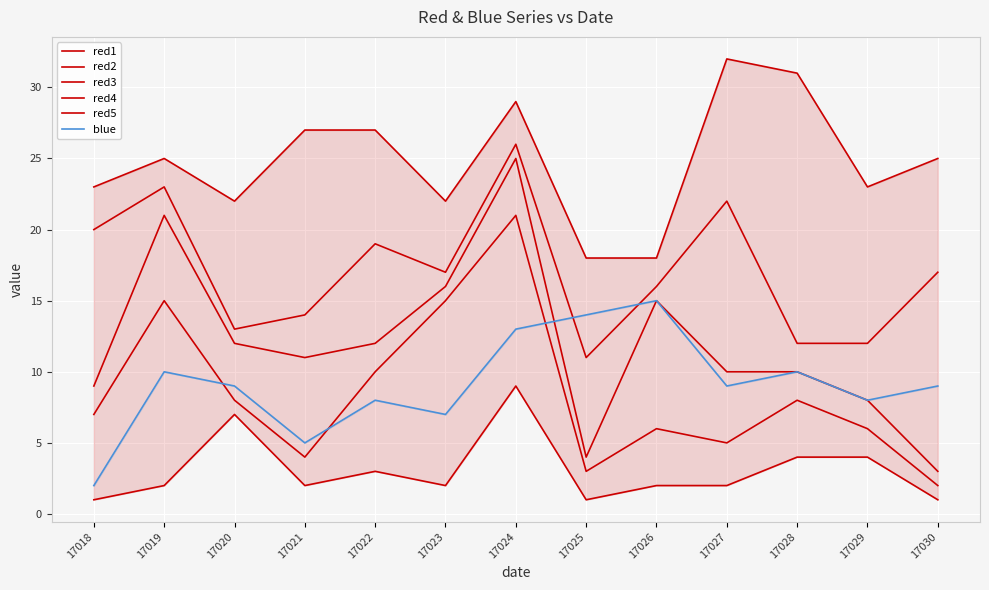

True or false: red4 and red1 cross at least once.

False